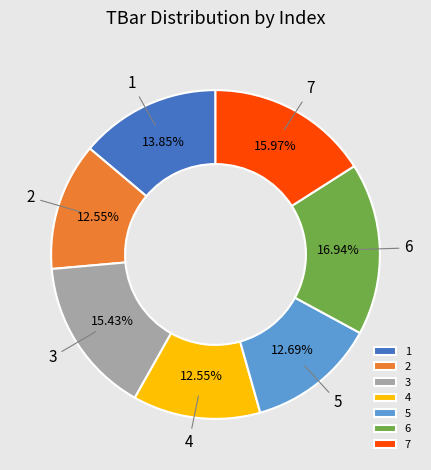

Combined, do 2 and 1 account for over 50%?

No